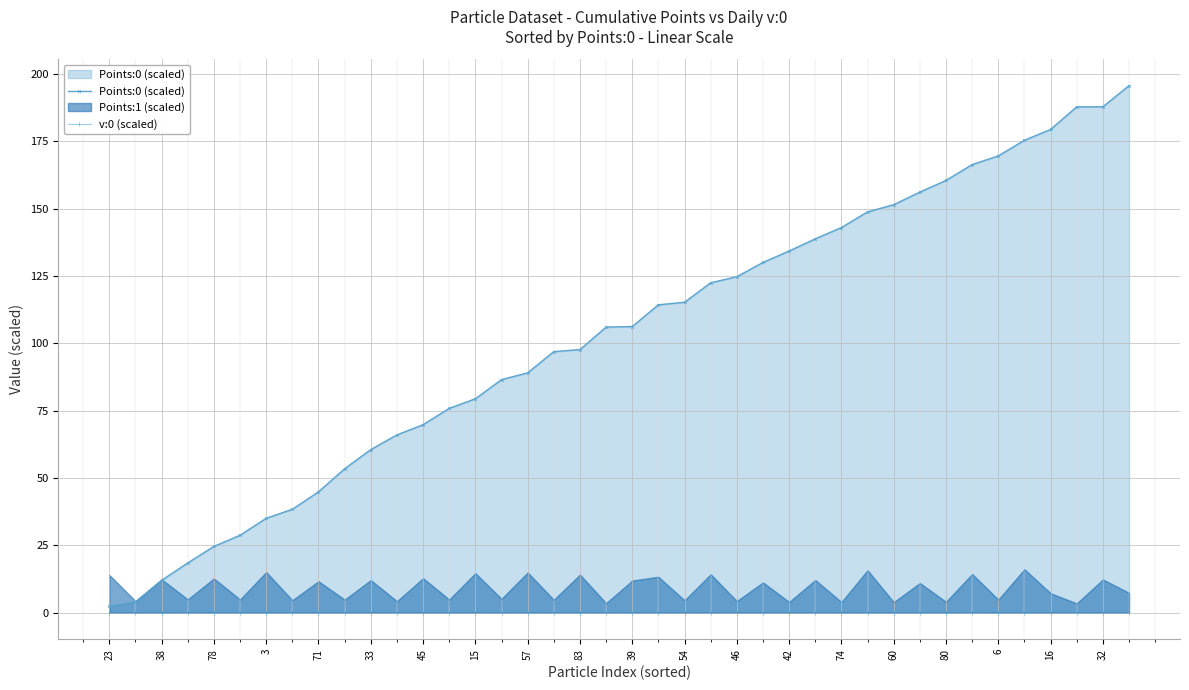

True or false: Points:0 (scaled) has a value of 87.6 at 33.

False